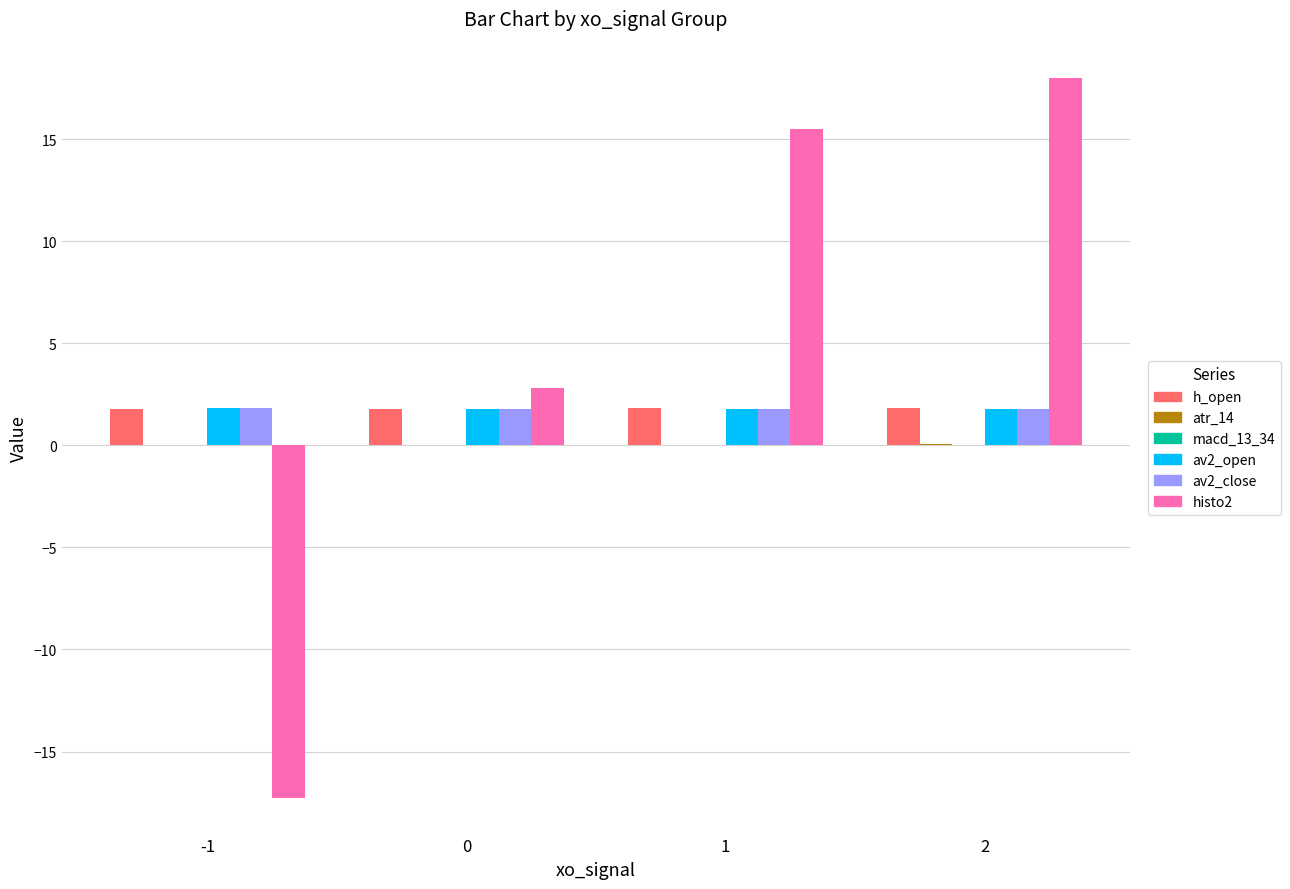

At which category is the sum across all series the highest?

2